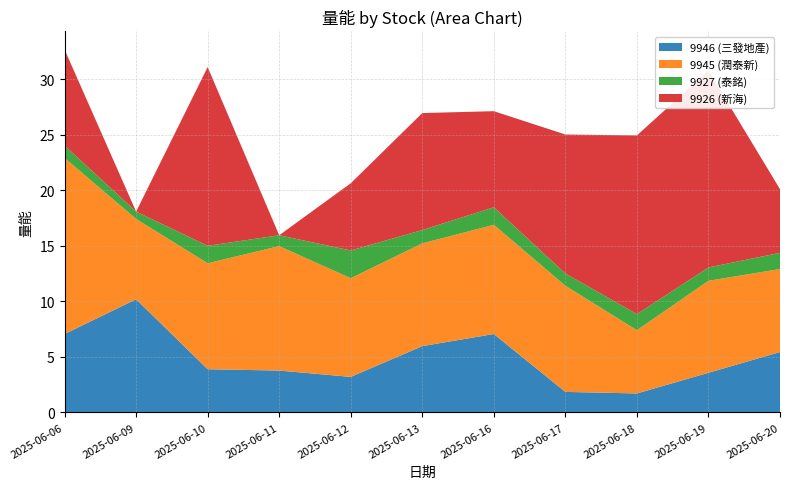

Reading left to right, what are all the values shown in this chart?

9946 (三發地產): 7.1	10.2	3.9	3.8	3.2	6.0	7.1	1.9	1.7	3.6	5.4
9945 (潤泰新): 15.8	7.2	9.5	11.2	8.9	9.2	9.8	9.6	5.7	8.3	7.5
9927 (泰銘): 1.1	0.7	1.6	1.0	2.5	1.2	1.6	1.1	1.4	1.2	1.5
9926 (新海): 8.7	0.0	16.1	0.0	6.0	10.5	8.7	12.5	16.1	17.7	5.7